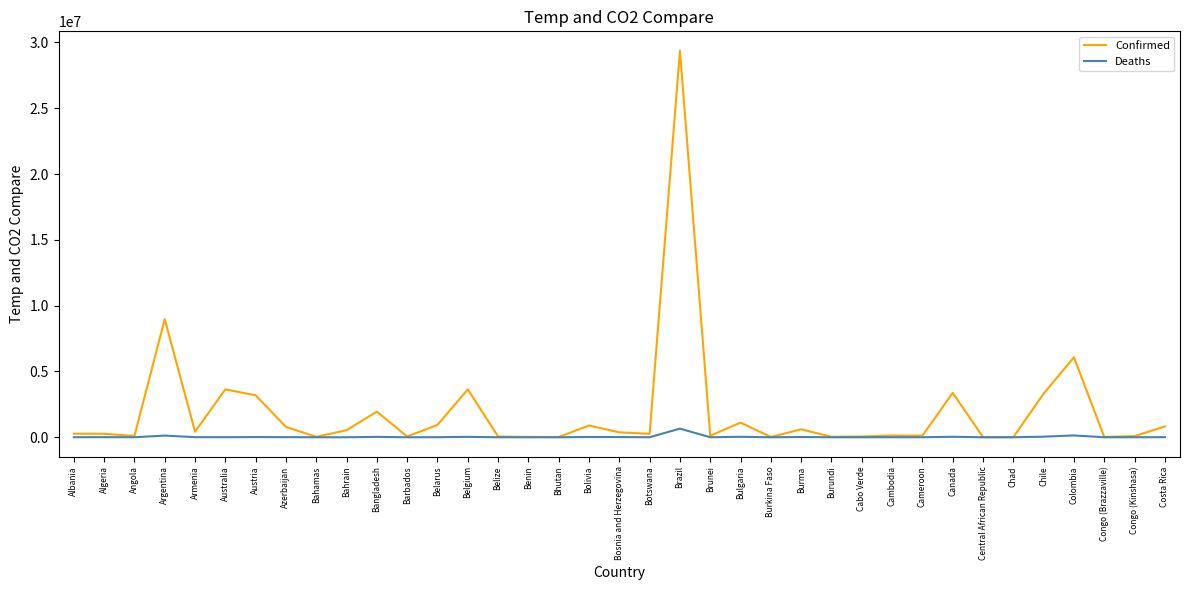

What is the spread (max minus min) of values at Algeria?

258591